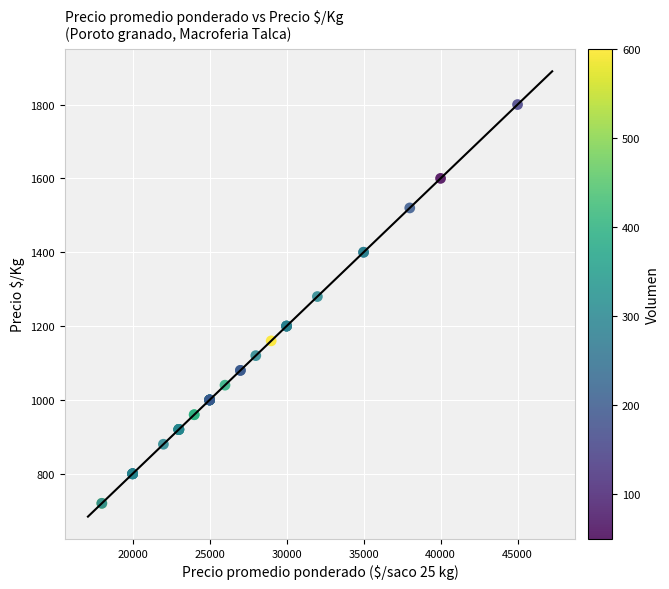

What Y value in the scatter plot is closest to 1260?

1280